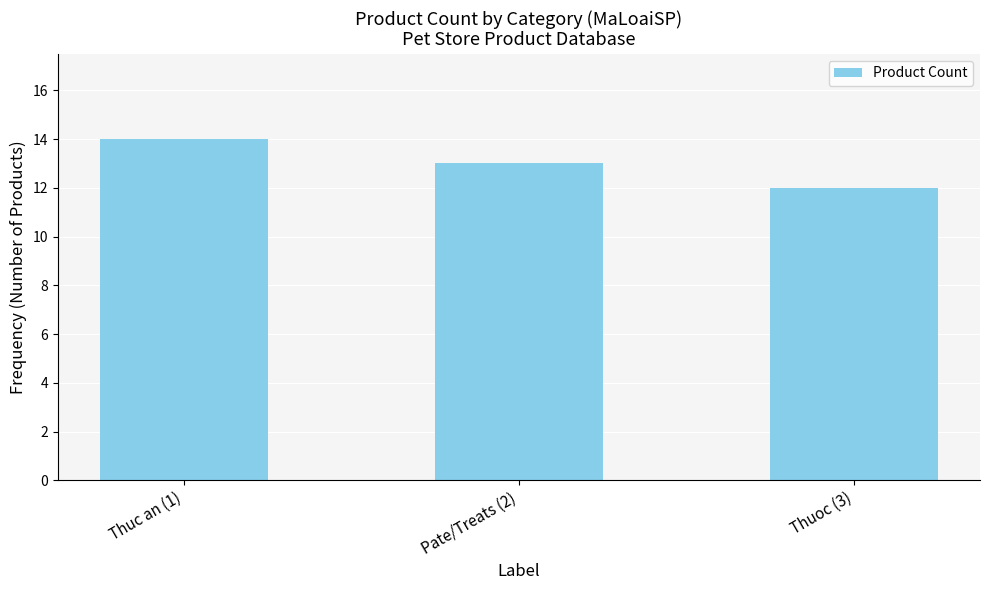

What is the difference between the maximum and minimum values?

2